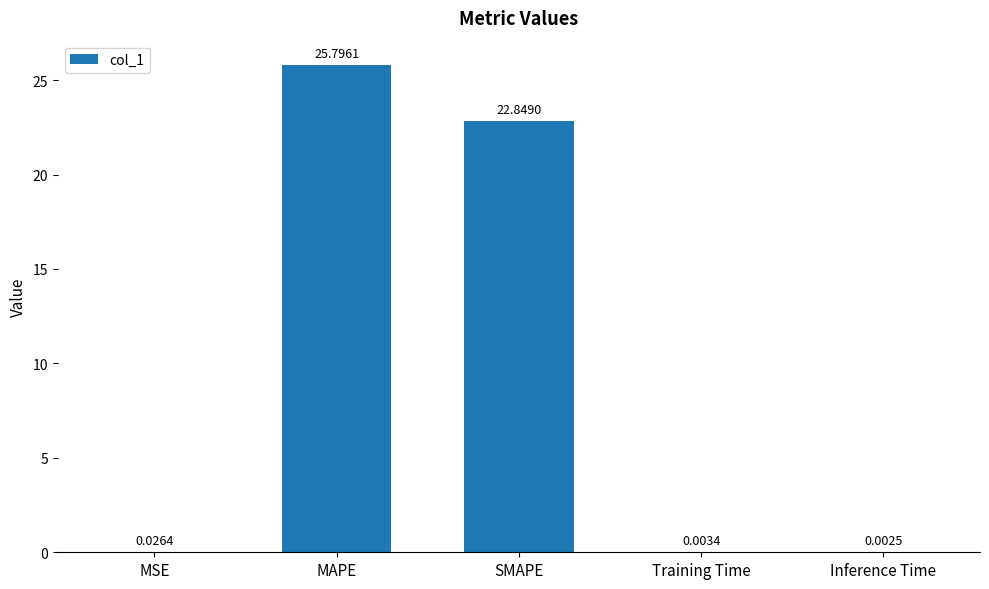

Which has a higher value, MSE or SMAPE?

SMAPE